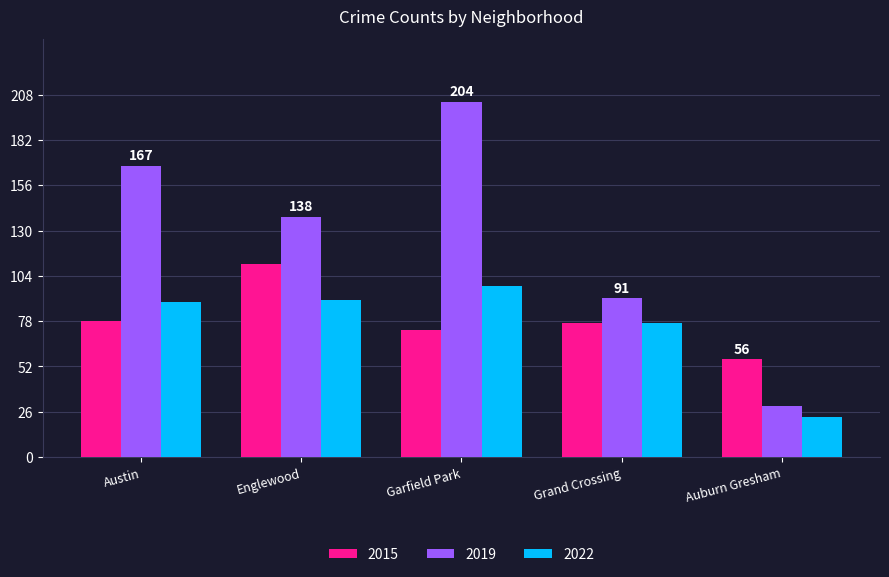

What is the label of the 4th bar from the right?

Englewood